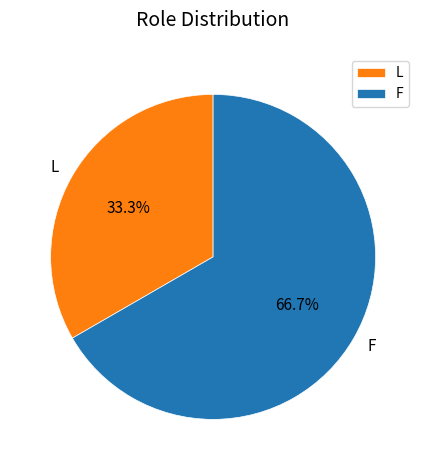

To the nearest percent, what is the difference between the largest and smallest slice percentages?

33%